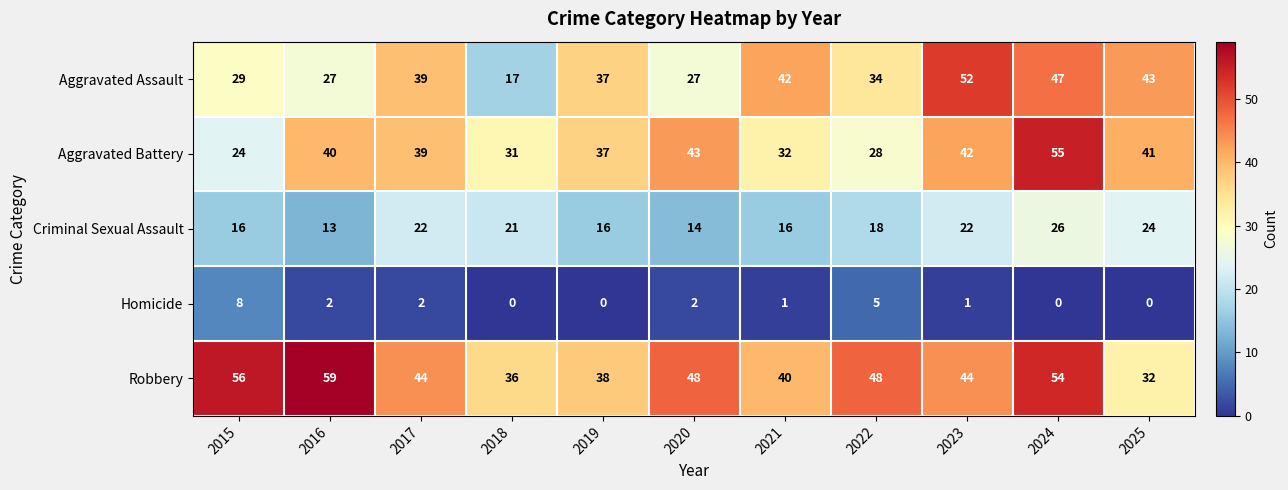

Rank the series at 2016 from lowest to highest value.

Homicide, Criminal Sexual Assault, Aggravated Assault, Aggravated Battery, Robbery